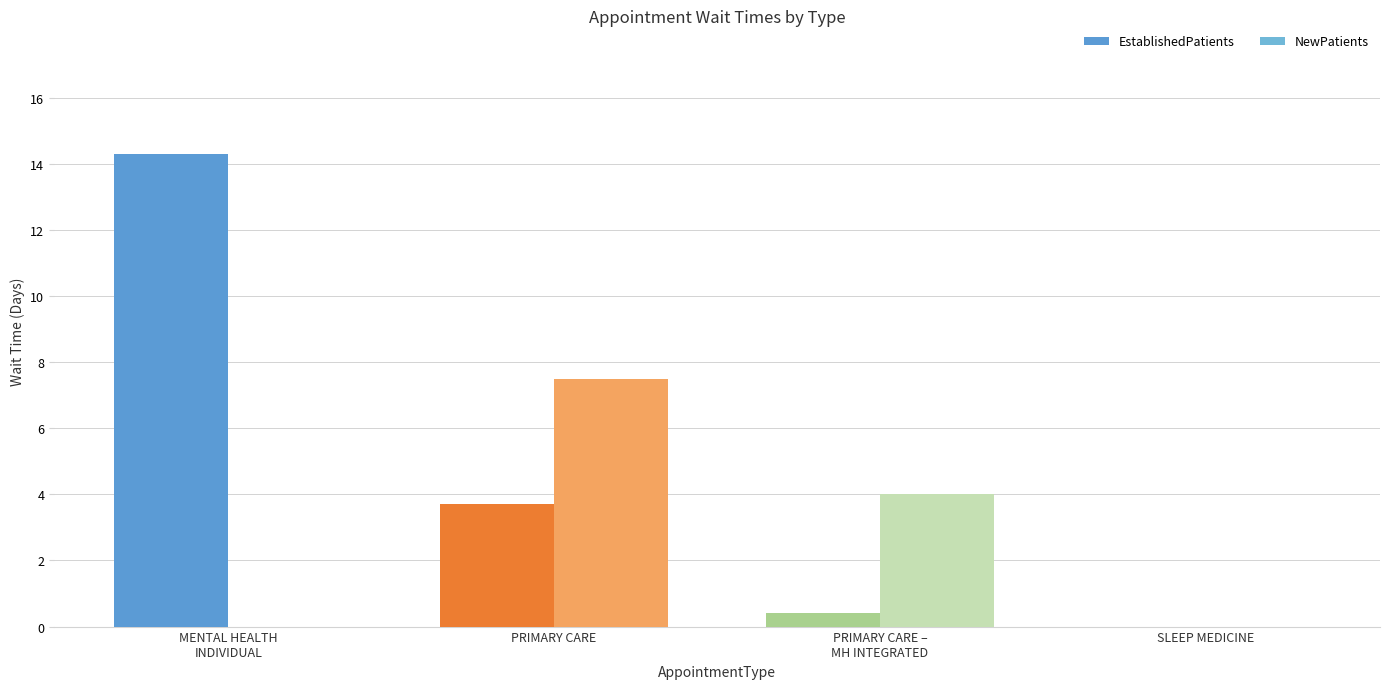

At which category is the sum across all series the highest?

MENTAL HEALTH
INDIVIDUAL